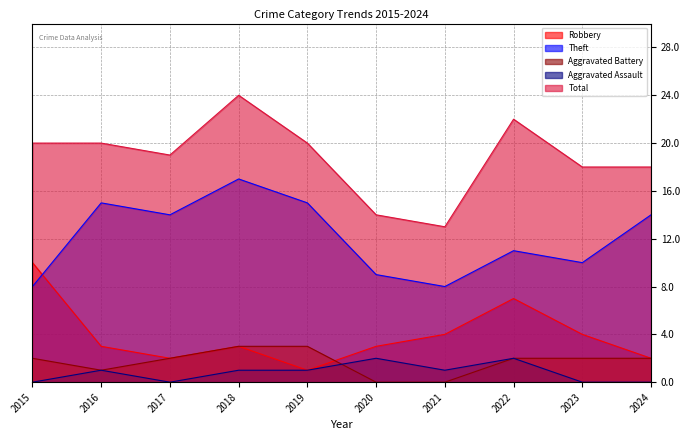

What is the difference between the highest and lowest values at 2024?

18